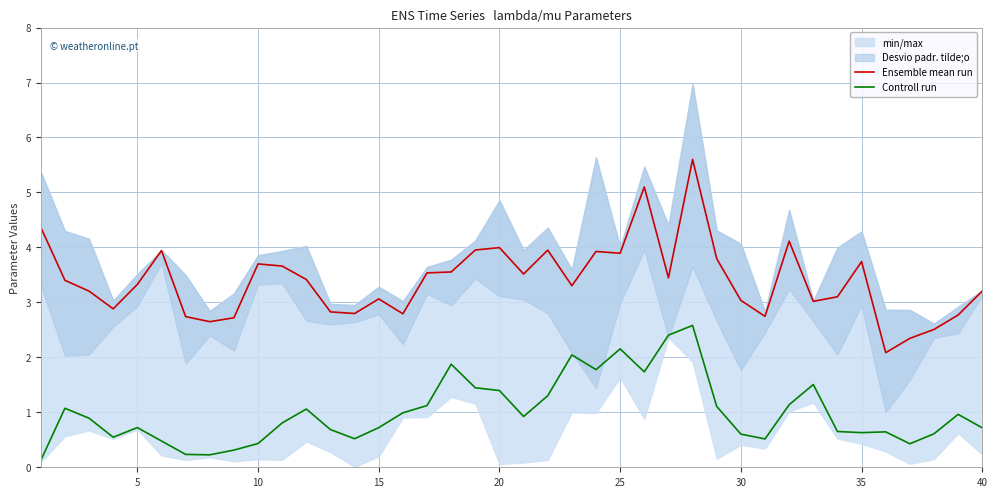

How many lines are shown in the chart?

2